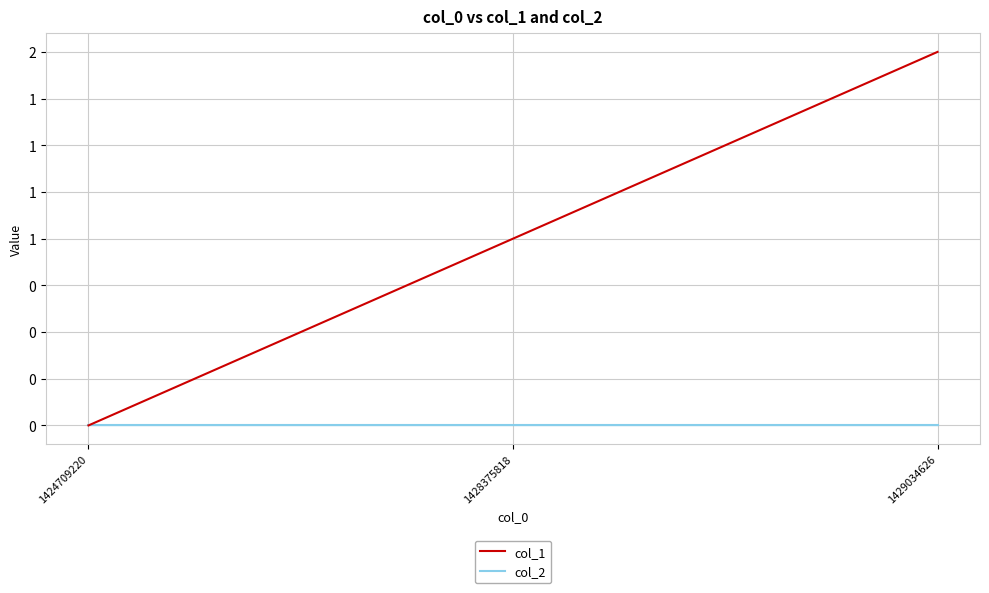

Does the chart have visible grid lines?

Yes